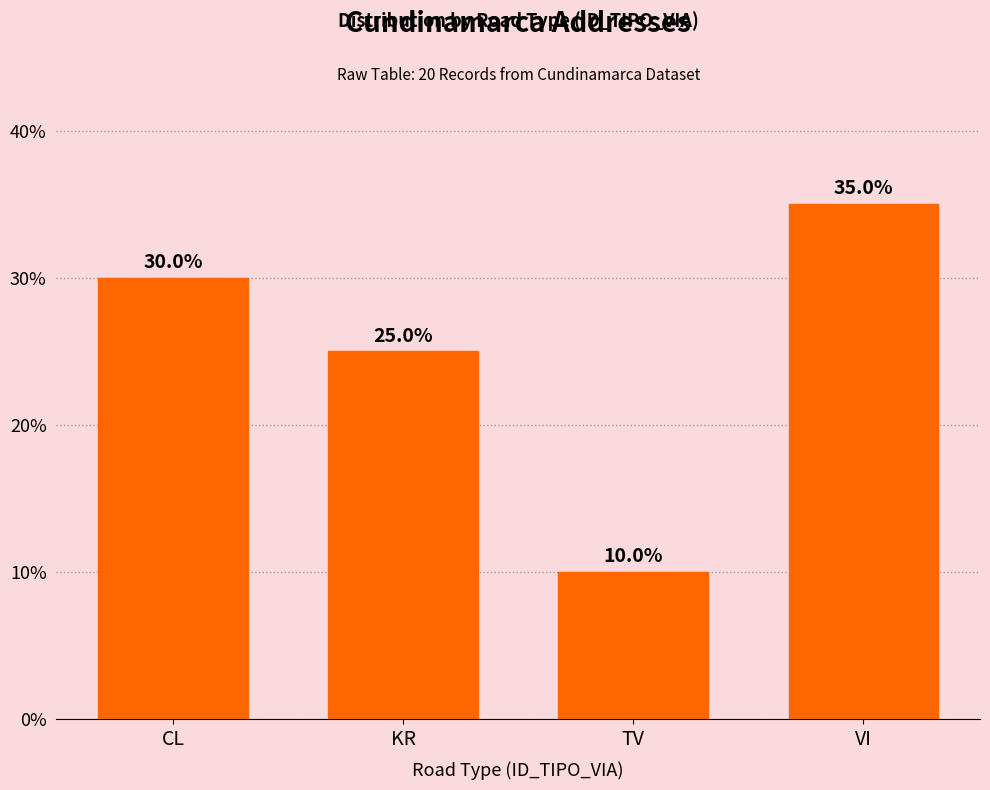

List the labels in order of value, largest first.

VI, CL, KR, TV